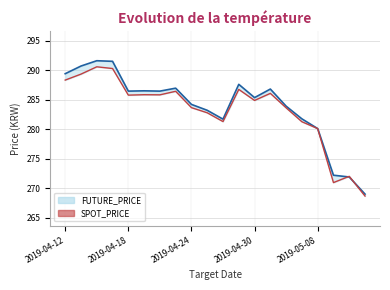

The value of FUTURE_PRICE at 2019-05-07 is 162.2. True or false?

False